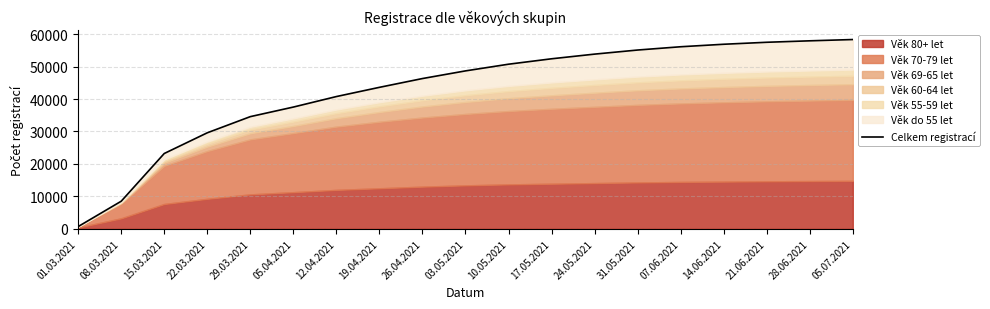

What is the label of the 8th point from the right?

17.05.2021